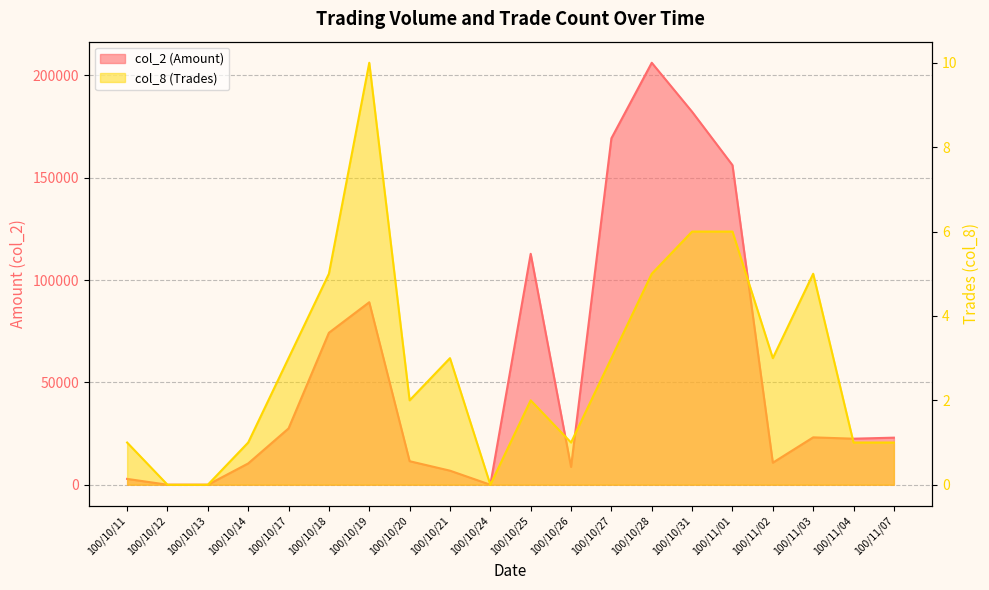

What is the difference between the second highest and minimum values in the col_8 (Trades) series?

6